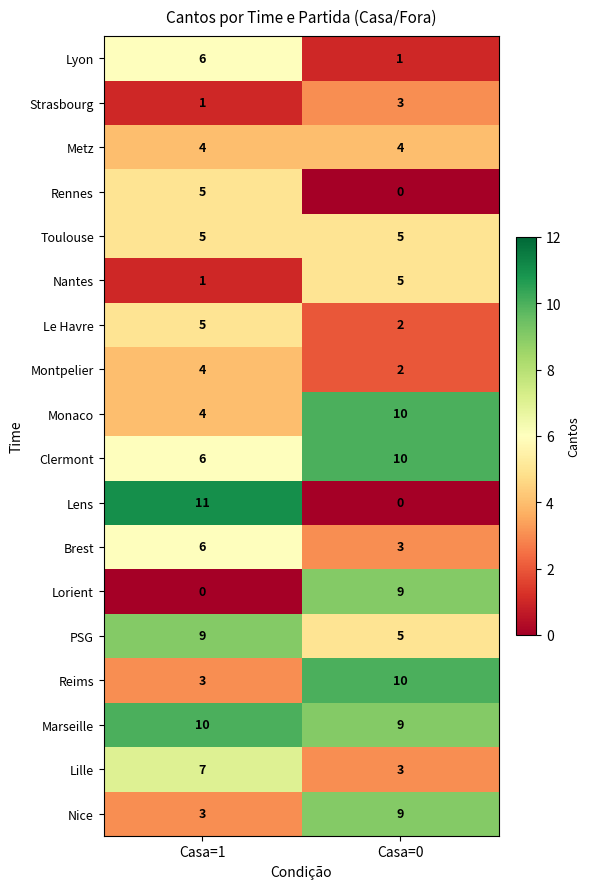

Which series has the widest spread of values?

Lens